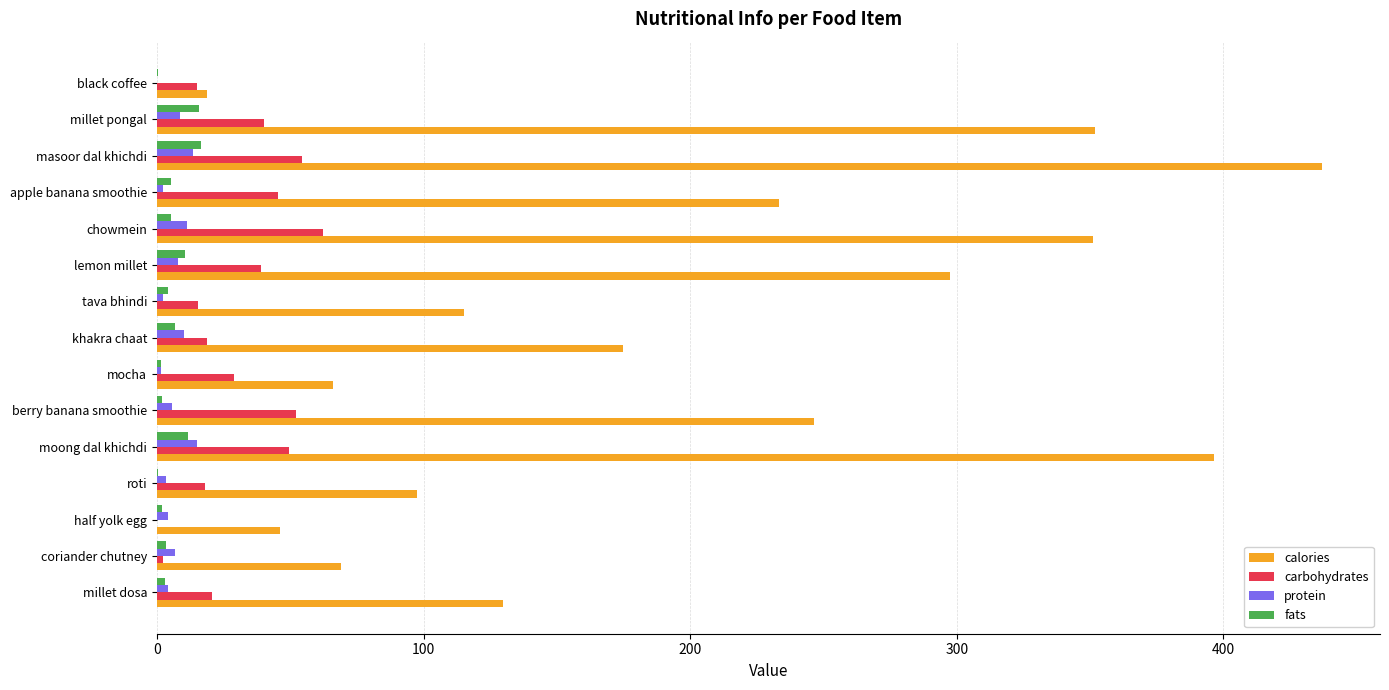

What is the sum of all protein values?

96.9